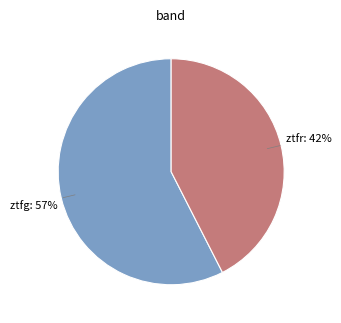

Is there a majority slice in this chart?

Yes